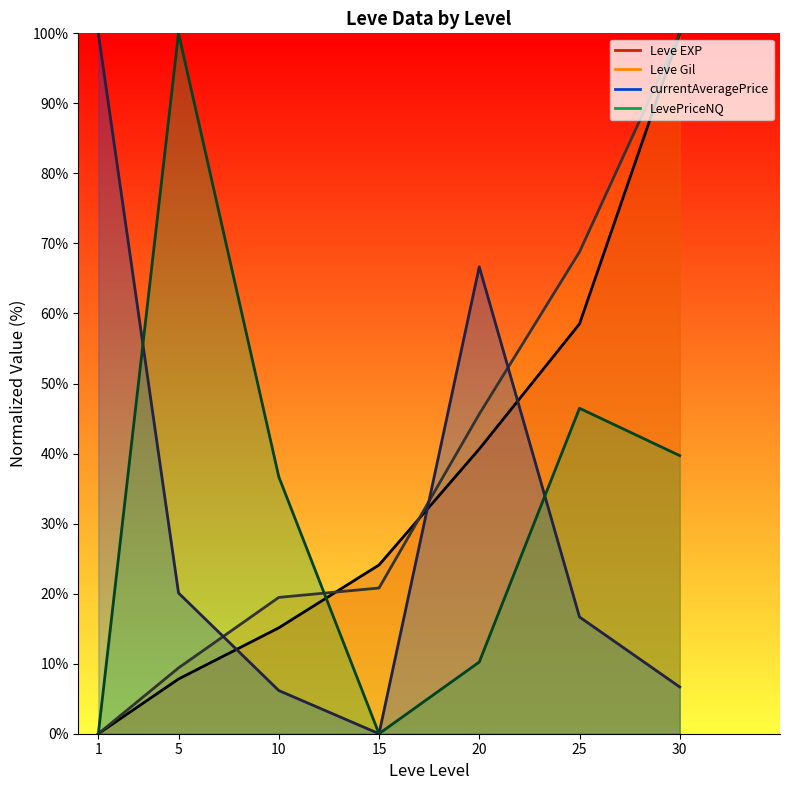

Reading left to right, transcribe all the data shown in this chart.

Leve EXP: 0.0	7.8	15.1	24.1	40.6	58.5	100.0
Leve Gil: 0.0	9.4	19.5	20.8	45.6	68.8	100.0
currentAveragePrice: 100.0	20.1	6.2	0.0	66.7	16.7	6.7
LevePriceNQ: 0.0	100.0	36.7	0.0	10.2	46.5	39.7